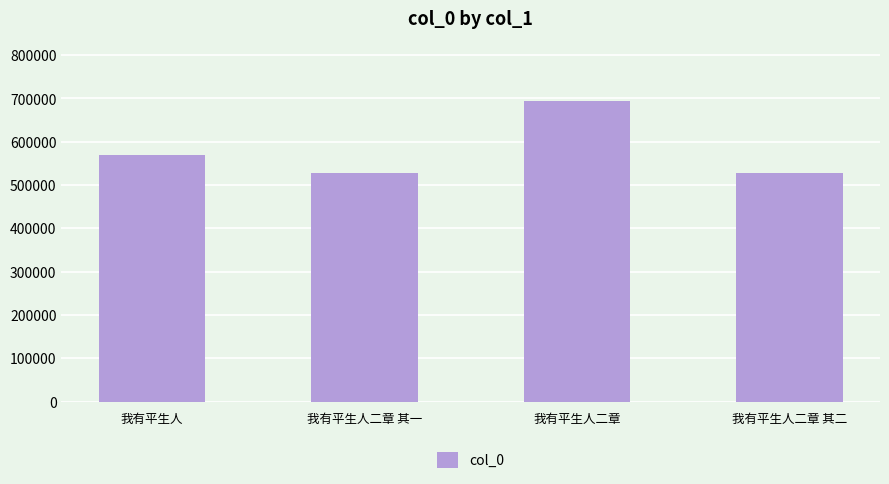

What is the sum of all values?

2319843